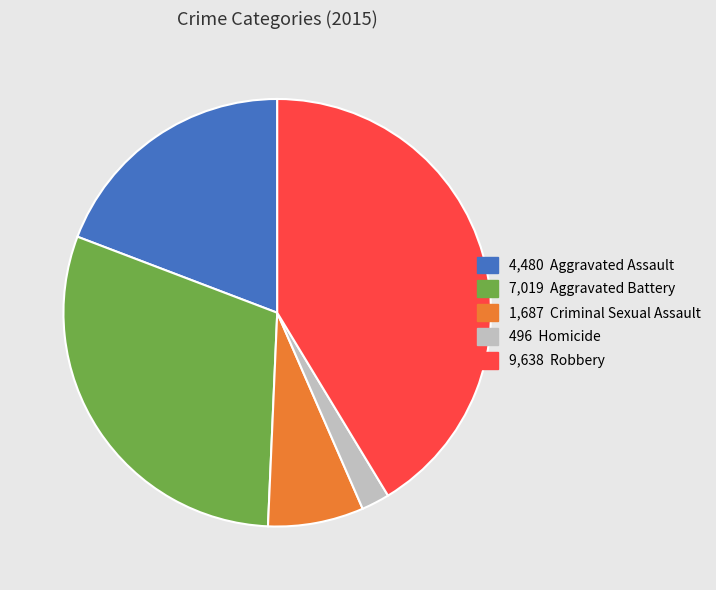

Is there any slice that represents more than half of the pie?

No